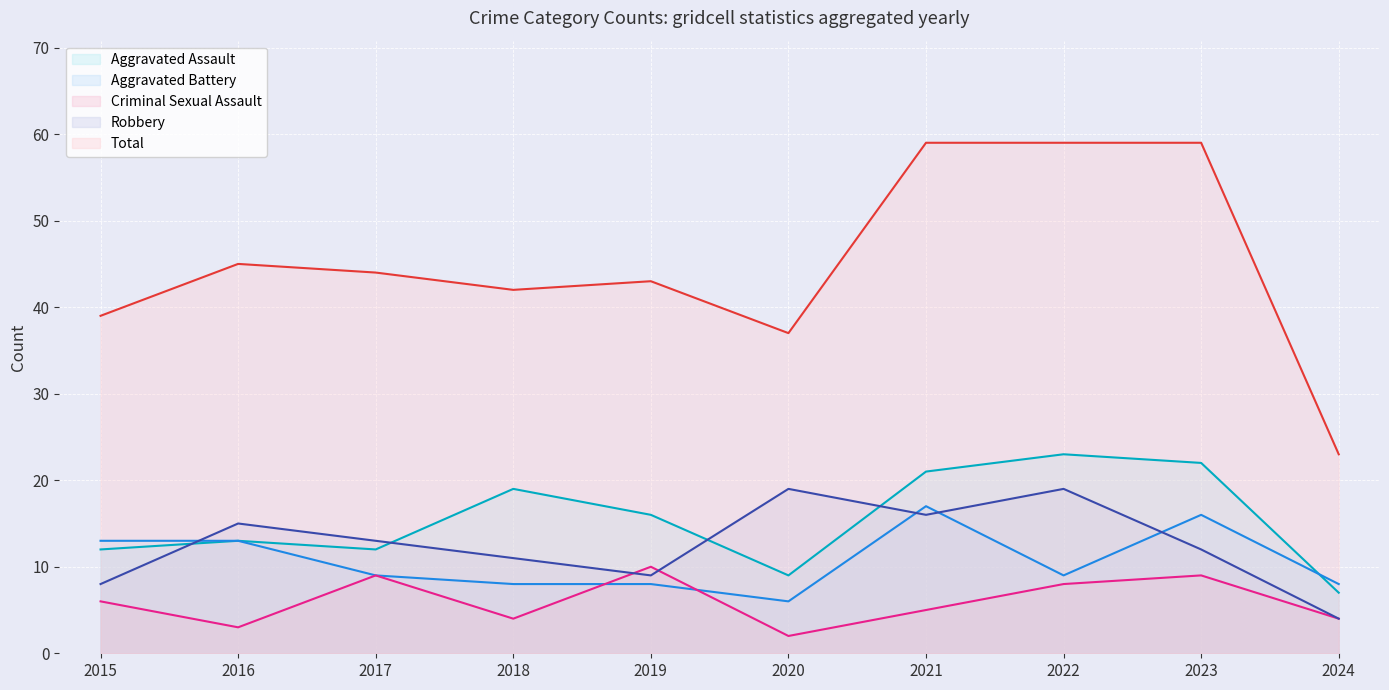

At 2024, list the series in order from smallest to largest.

Criminal Sexual Assault (line), Robbery (line), Aggravated Assault (line), Aggravated Battery (line), Total (line)